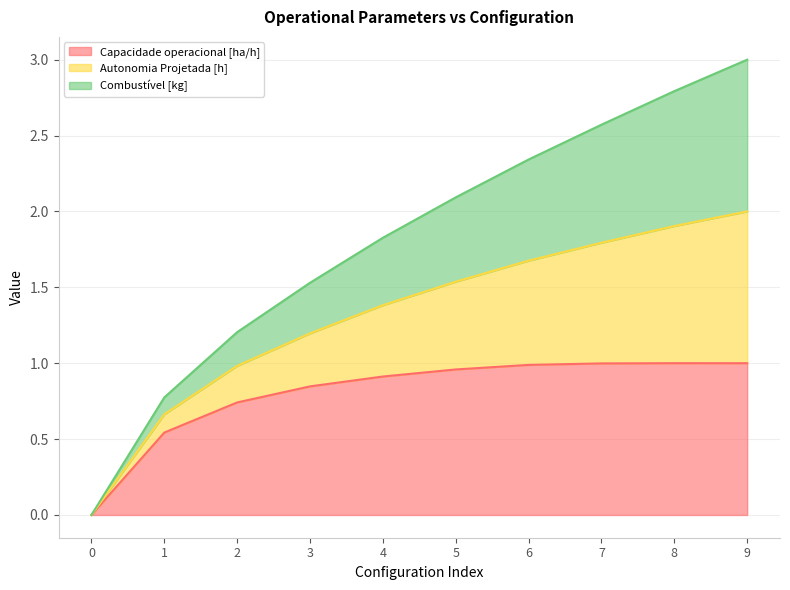

What is the value of the Capacidade operacional [ha/h] point at the 9th from the left?

1.0